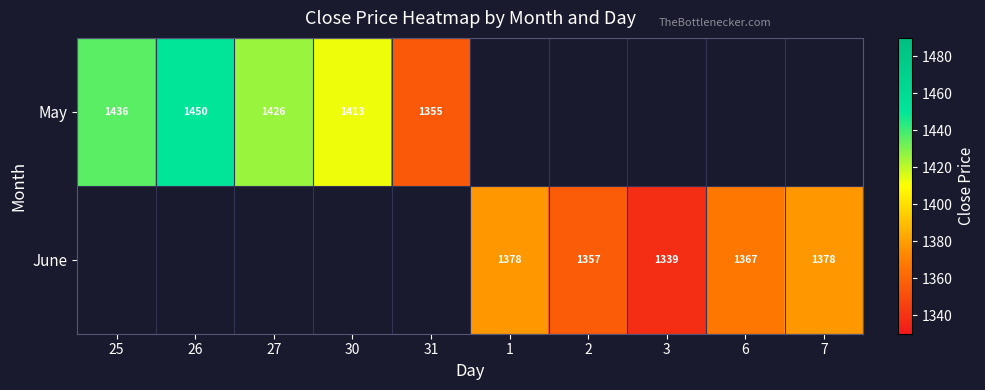

True or false: June has a value of 1378 at 1.

True